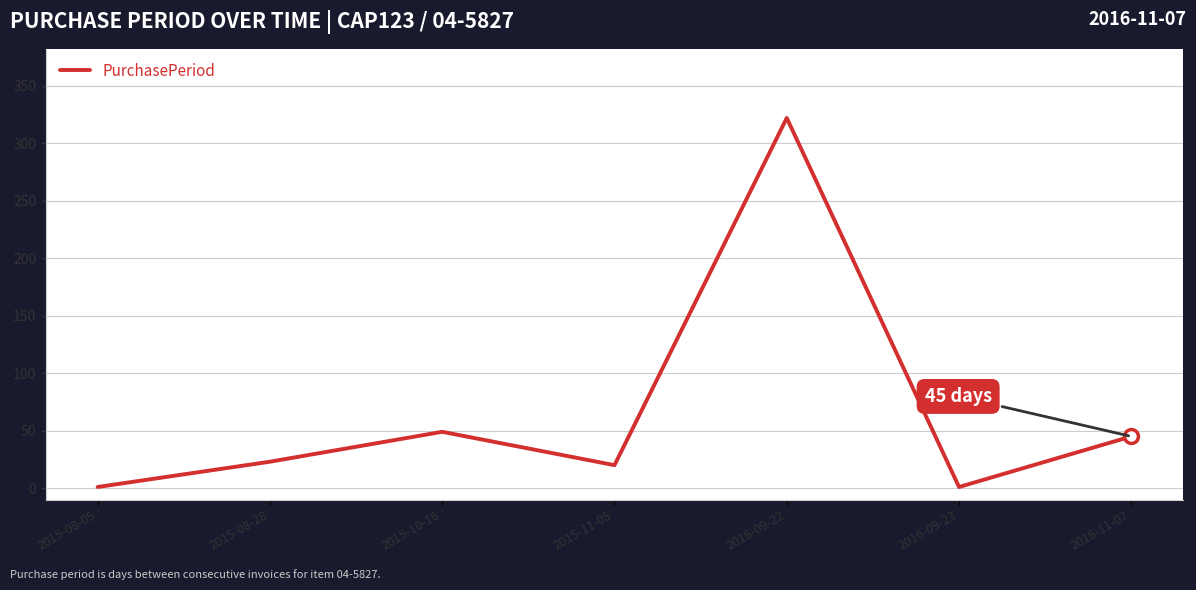

What is the average value?

66